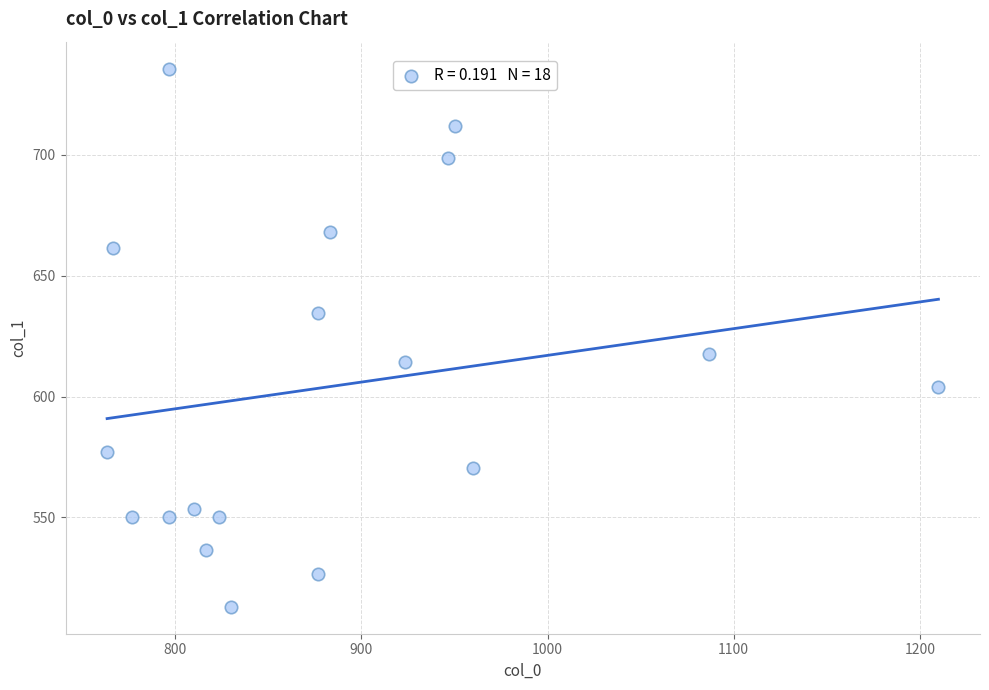

What Y value in the scatter plot is closest to 624?

617.6